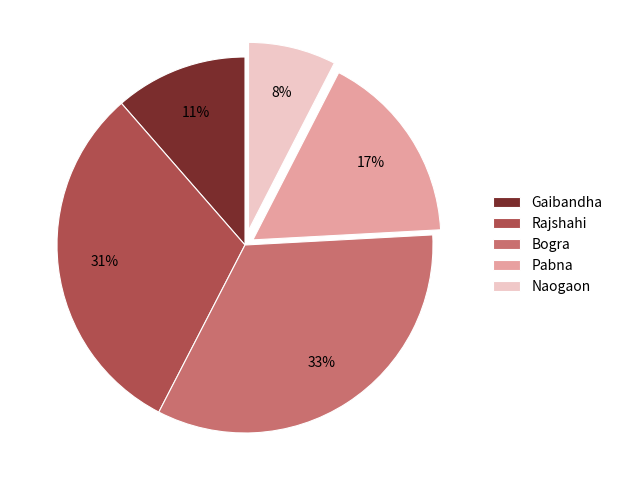

Is the sum of Rajshahi and Gaibandha greater than half?

No